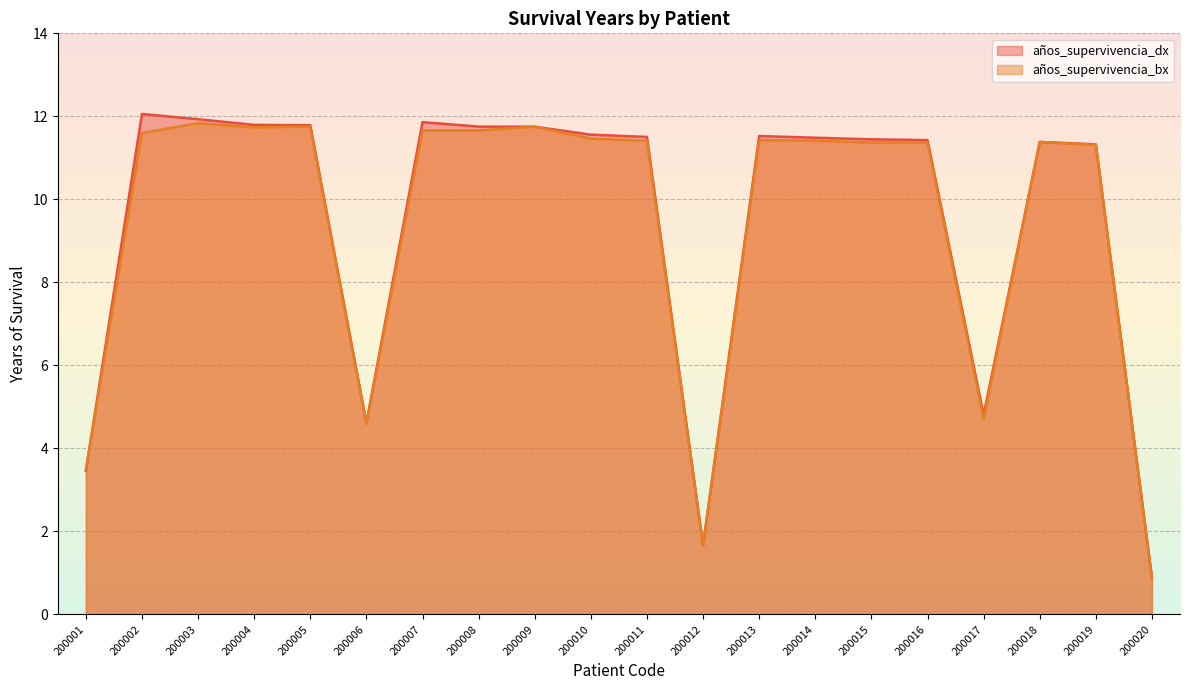

In años_supervivencia_dx, how many points are lower than both neighbors (excluding endpoints)?

3